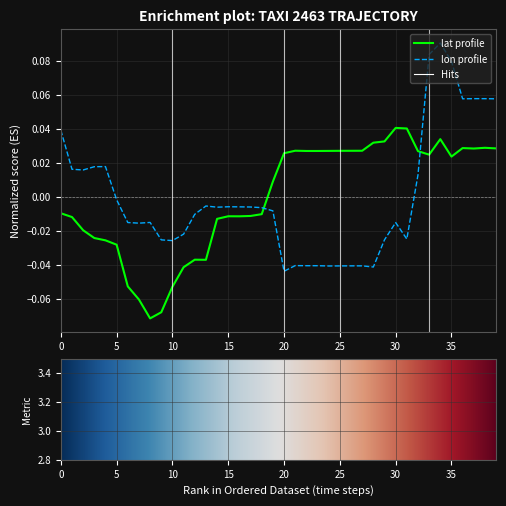

What is the label of the 16th point from the right?

24